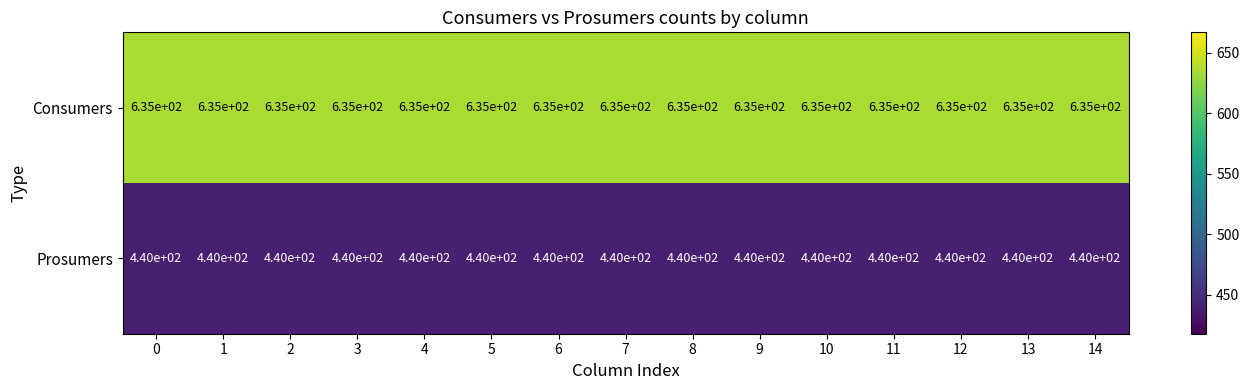

What is the difference between the highest and lowest values at 9?

195